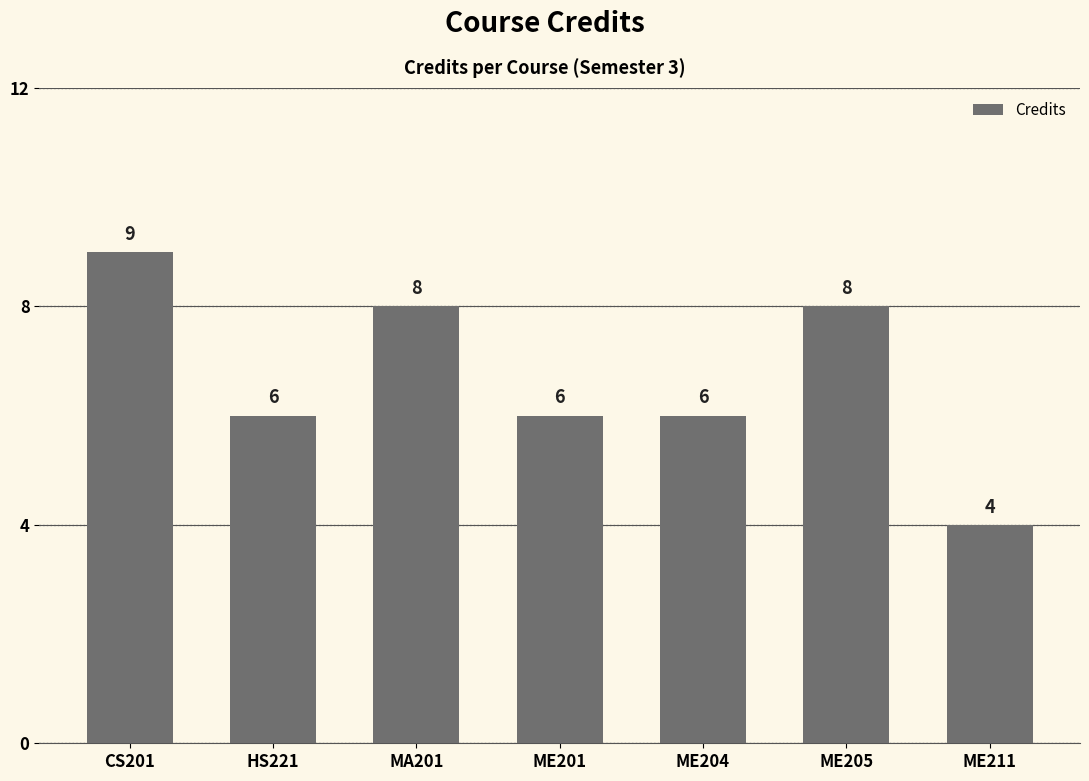

What is the difference between the values at CS201 and MA201?

1